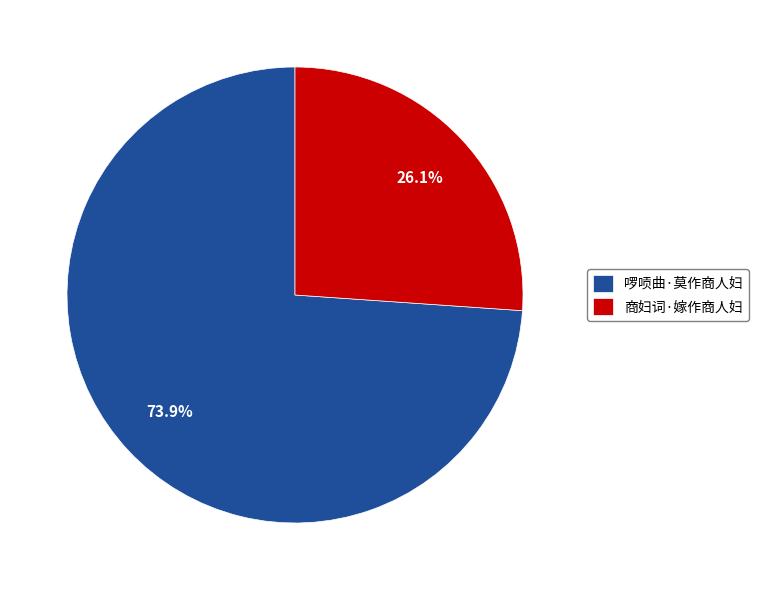

Rank the categories by value from highest to lowest.

啰唝曲·莫作商人妇, 商妇词·嫁作商人妇